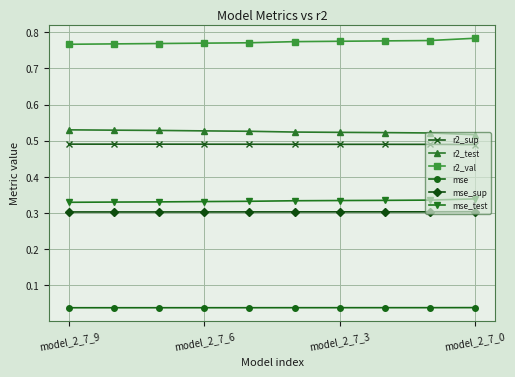

Count the r2_sup values in the range 0 to 1.

10